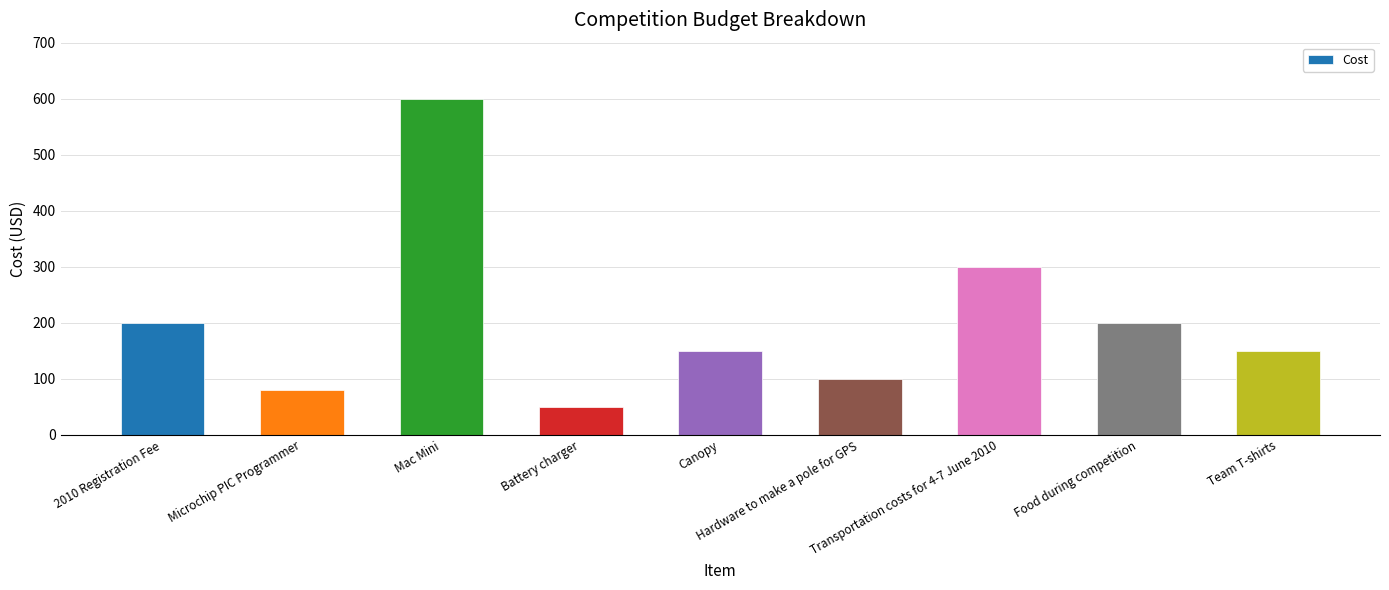

How many series are shown in this chart?

1